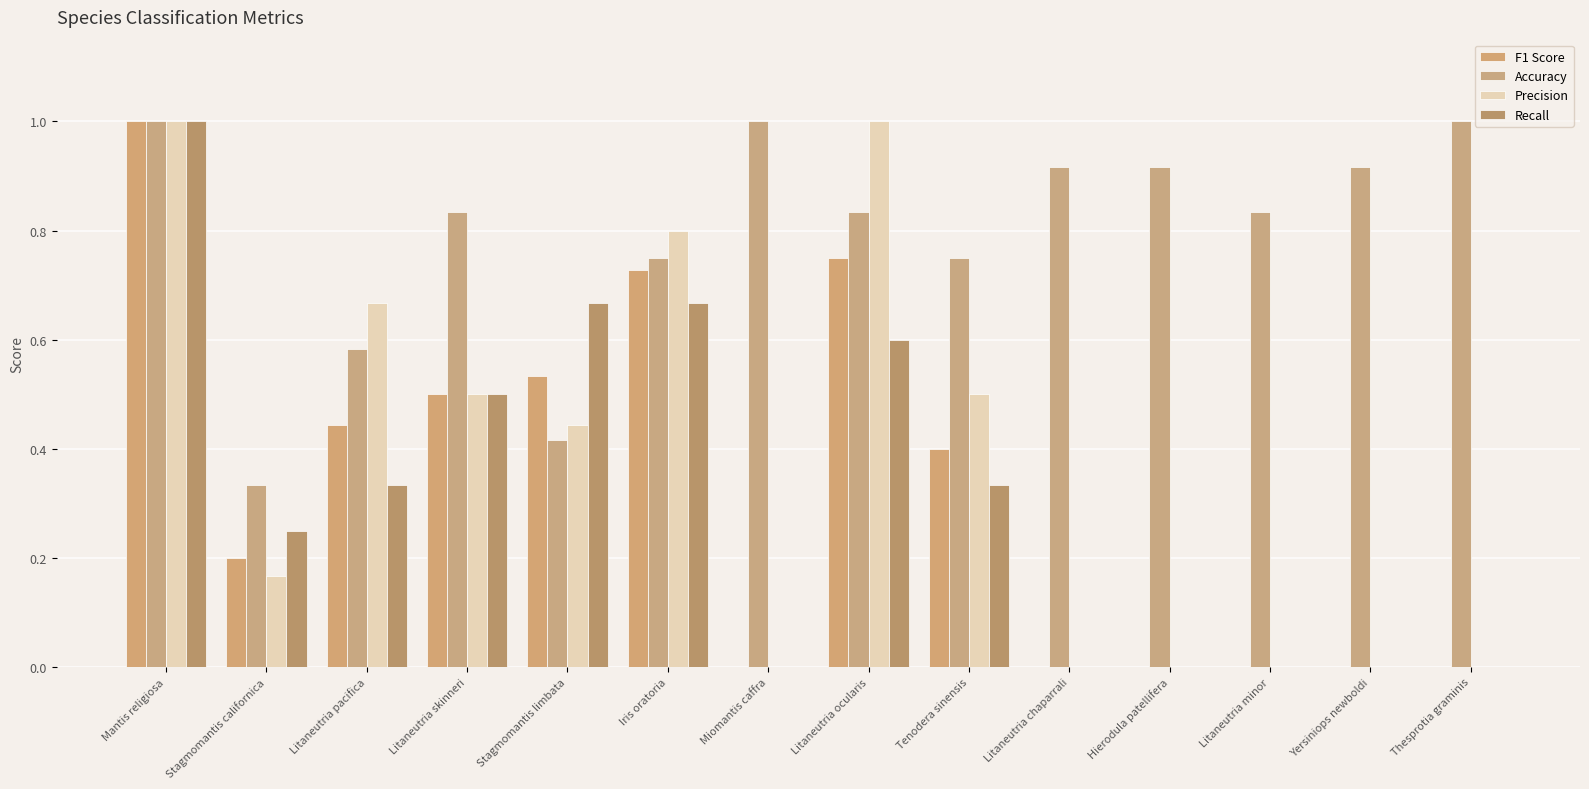

Are the bars grouped side by side (vs. stacked)?

Yes